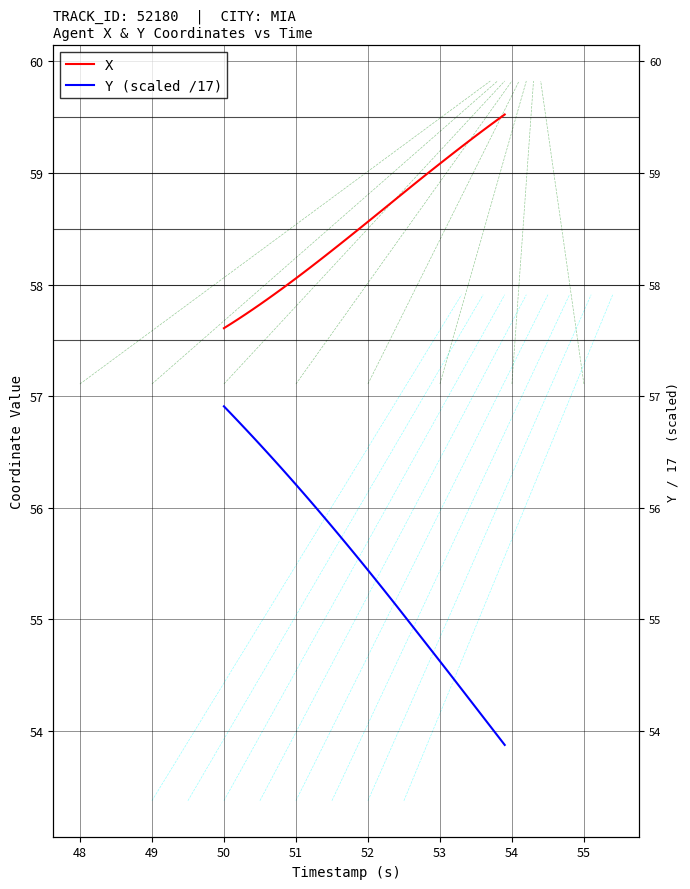

Which series has the largest total across all categories?

X